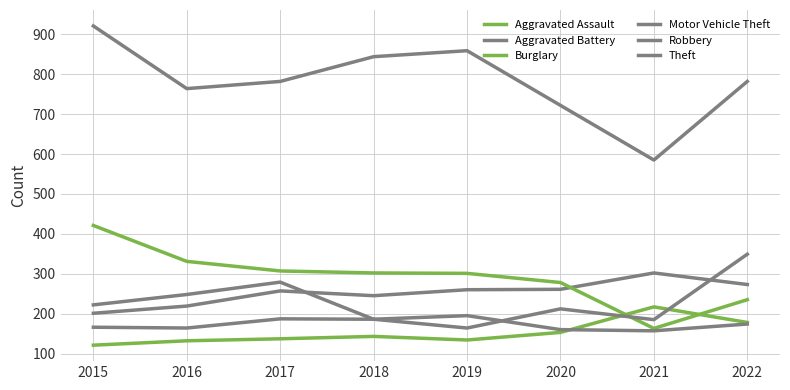

Between 2016 and 2015, which is larger?

2016